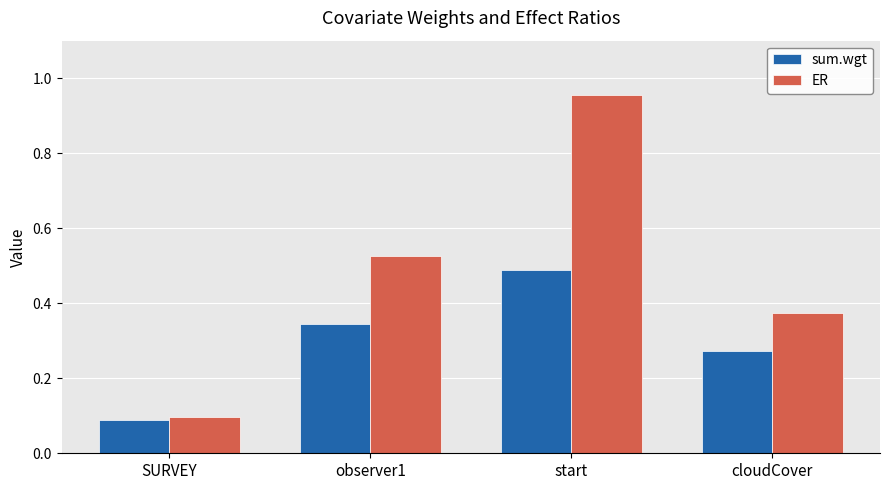

Which series has the largest range (max minus min)?

ER